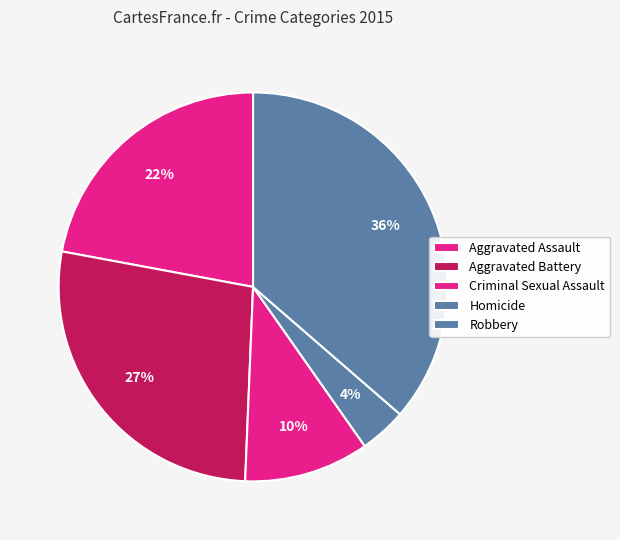

How many slices are in this pie chart?

5